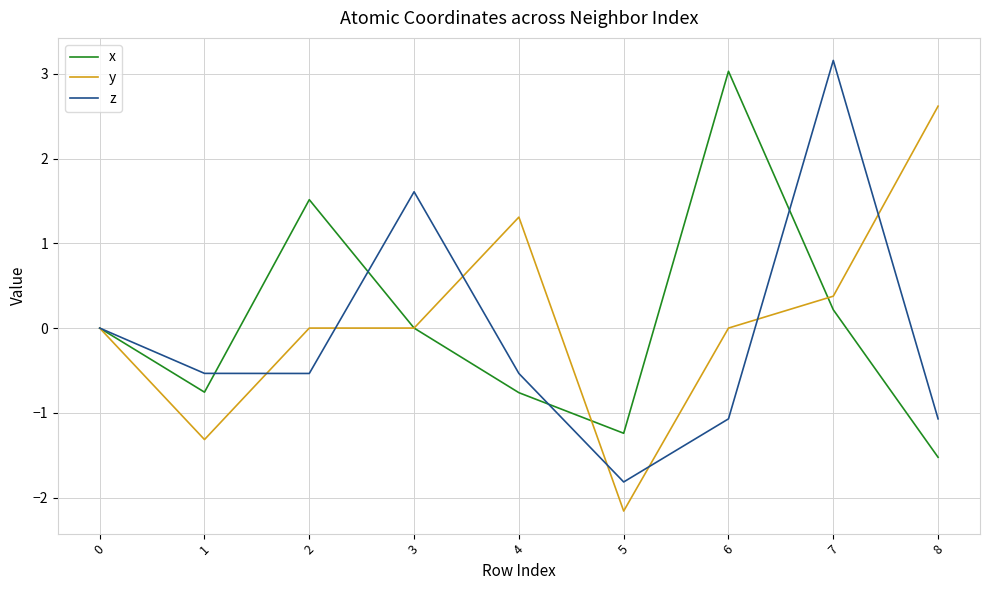

How many lines are shown in the chart?

3